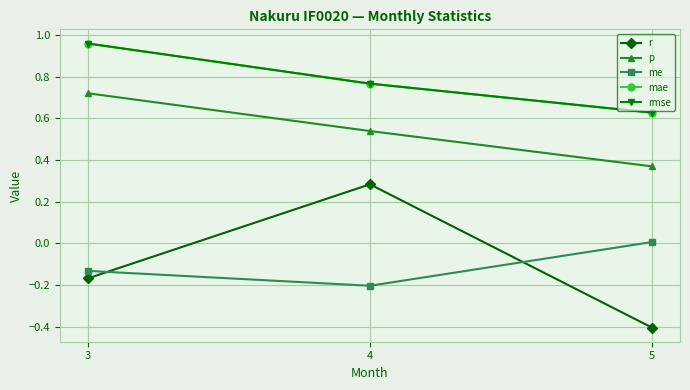

What is the difference between the mae values at 3 and 4?

0.2